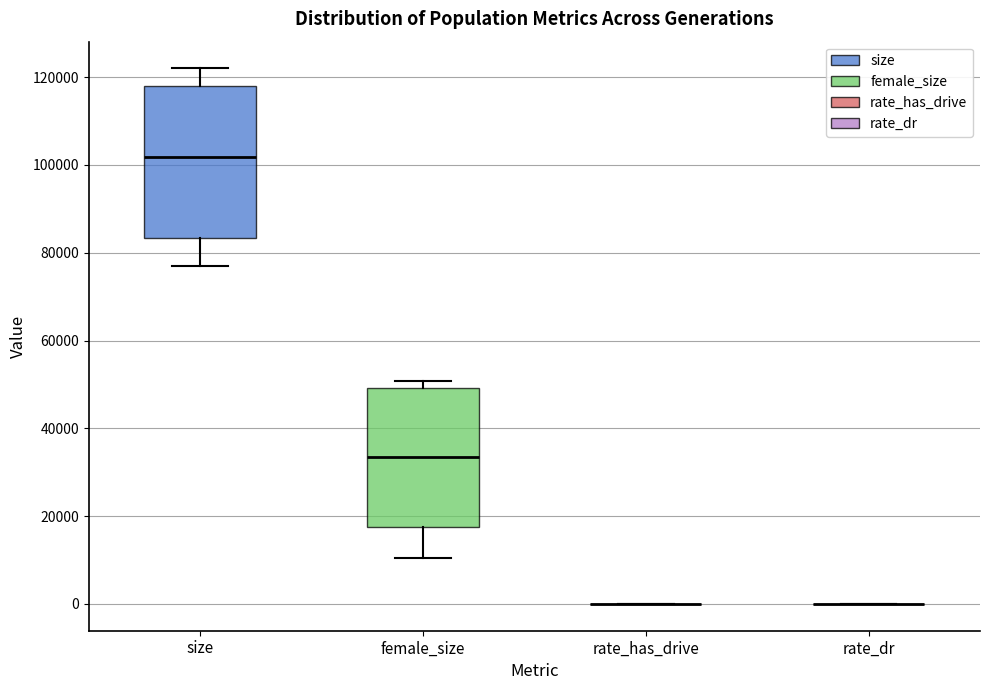

Reading left to right, transcribe this box plot: for each box, give where its median line is, the range the box spans, and where its two whiskers end, as read against the y-axis. The values are not printed on the chart, so give them approximately, as read against the axis.

size: median 102000, box 84000 to 118000, whiskers 76000 to 122000
female_size: median 34000, box 18000 to 50000, whiskers 10000 to 50000 (just above the box's upper edge)
rate_has_drive: box collapsed to a line at 0, whiskers 0 to 0
rate_dr: box collapsed to a line at 0, whiskers 0 to 0